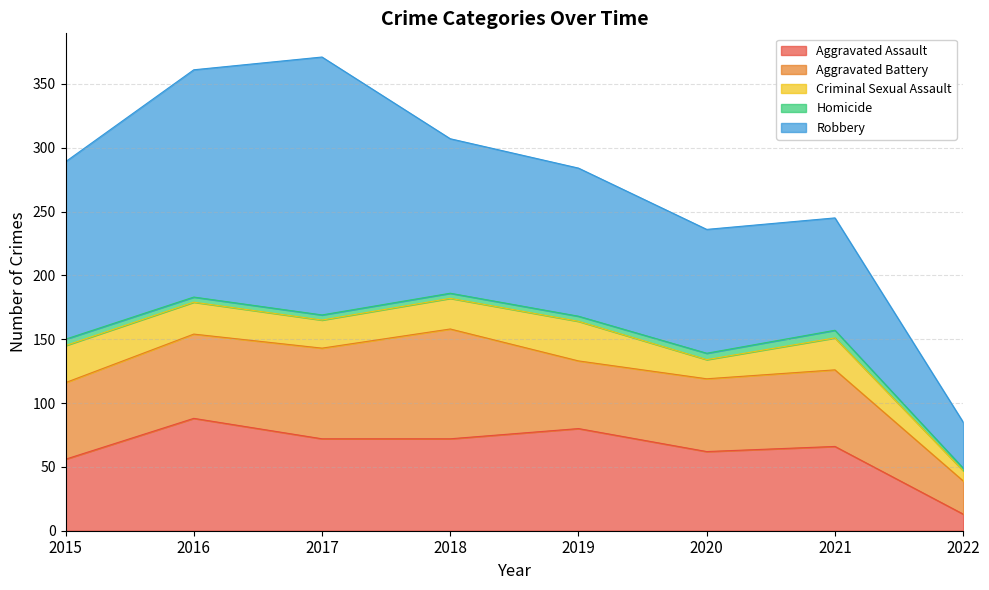

True or false: Robbery and Aggravated Assault intersect in this chart.

False